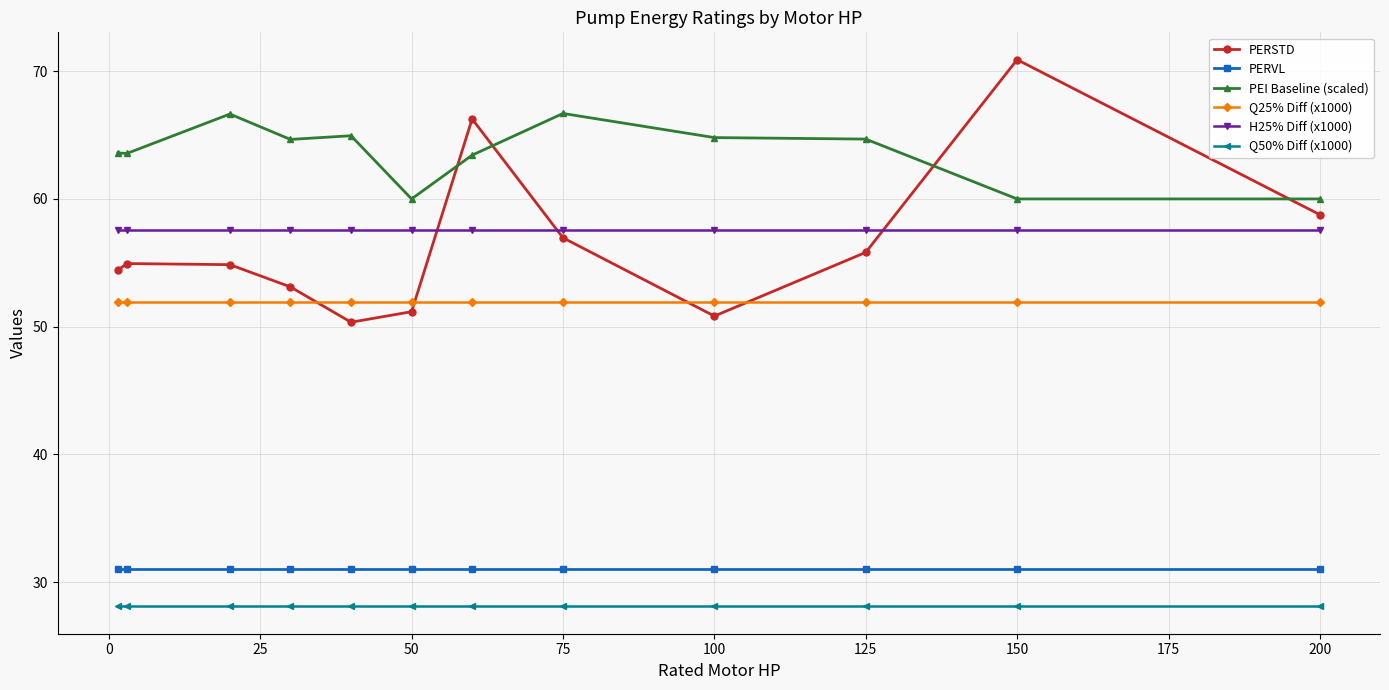

What are all the series names shown in the legend?

PERSTD, PERVL, PEI Baseline (scaled), Q25% Diff (x1000), H25% Diff (x1000), Q50% Diff (x1000)